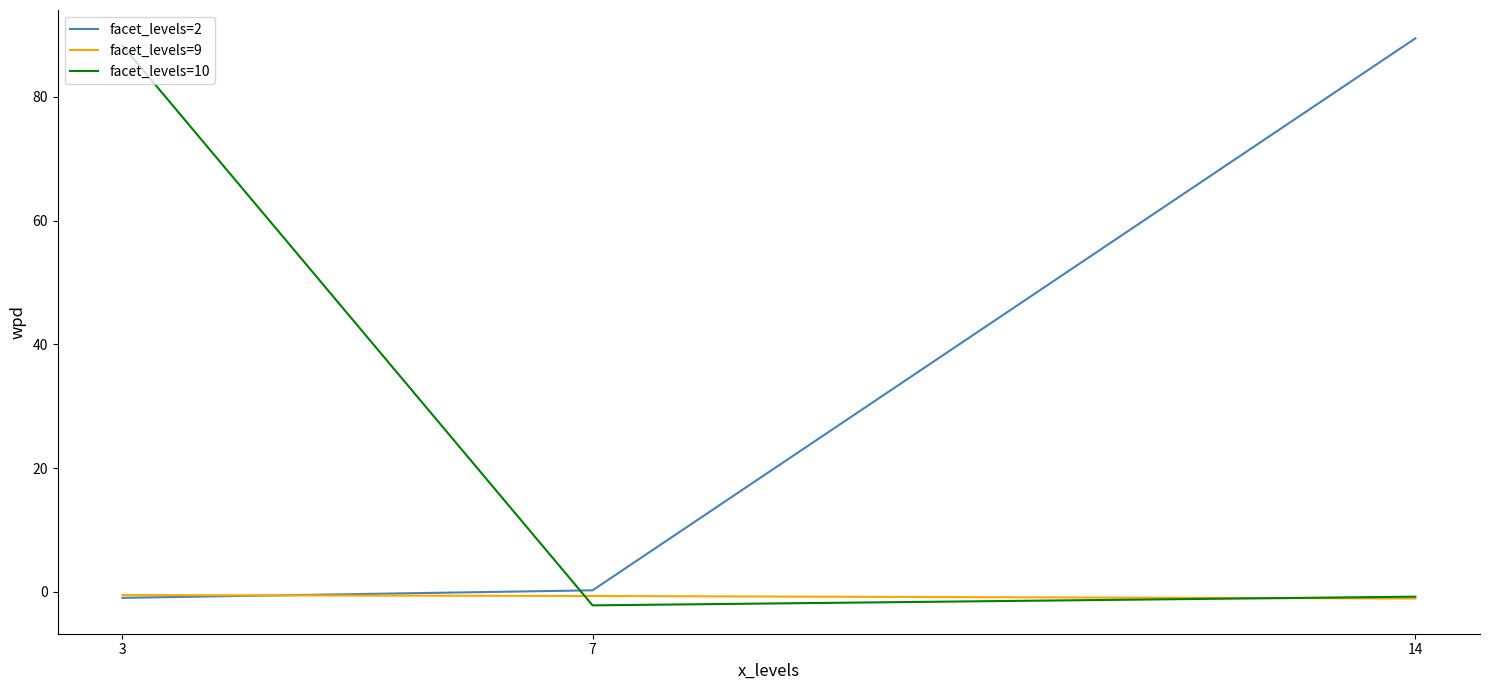

Is it true that facet_levels=10 equals -0.8 at 14?

True